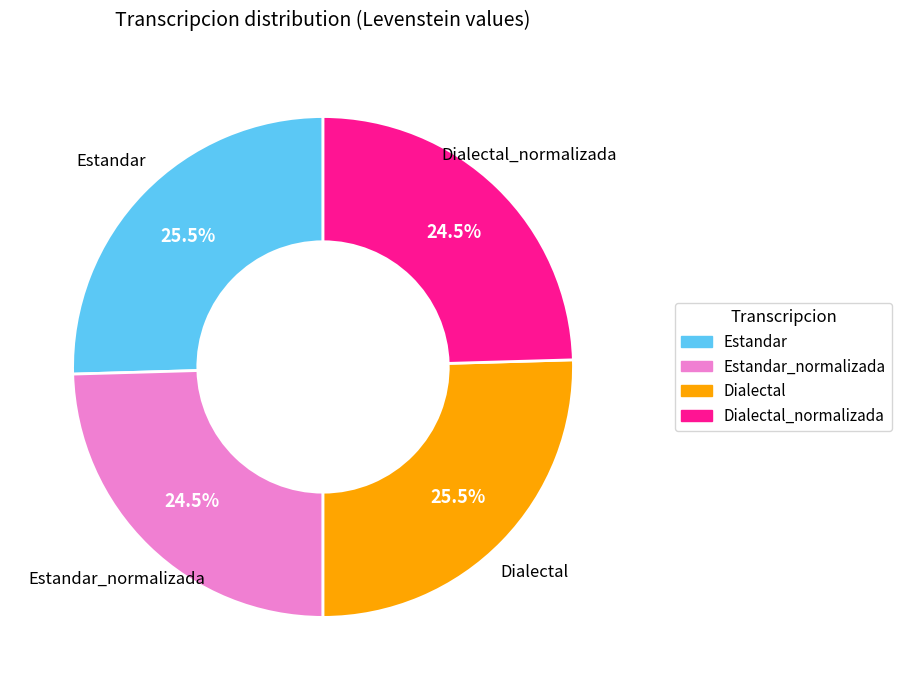

What percentage is NOT represented by Dialectal_normalizada?

75.5%